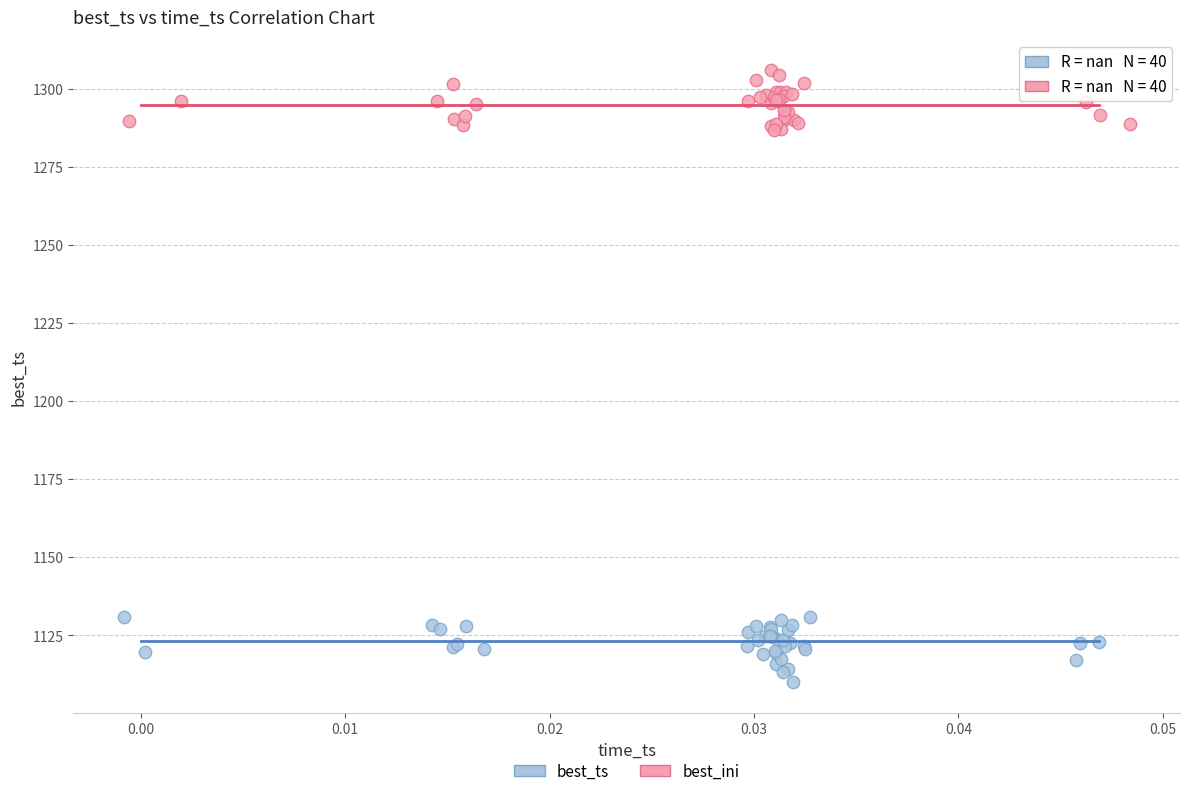

Which series contains the highest Y value?

best_ini